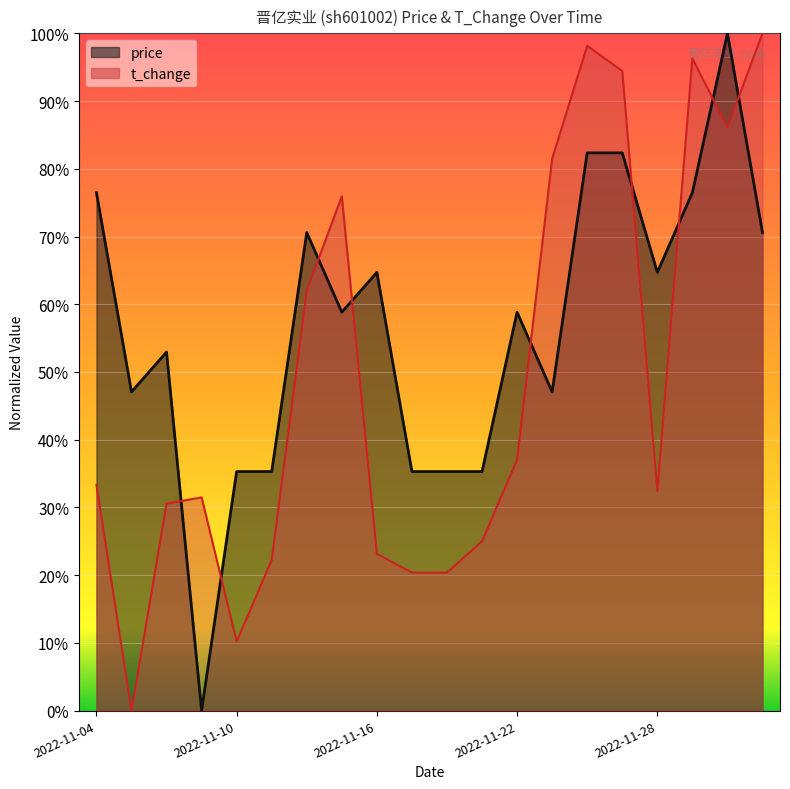

Is the value of price at 2022-11-10 greater than the value of t_change at 2022-11-16?

Yes